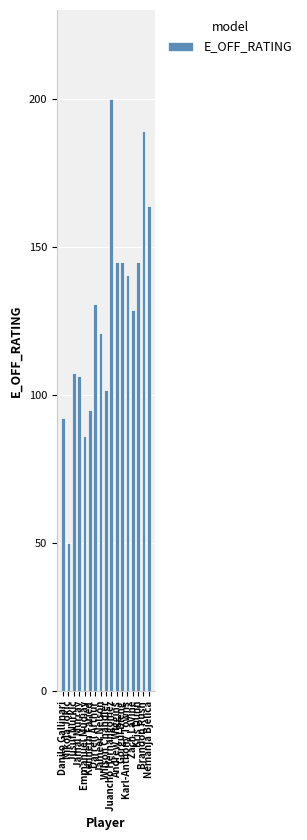

What is the value of the 7th bar from the left?

130.8